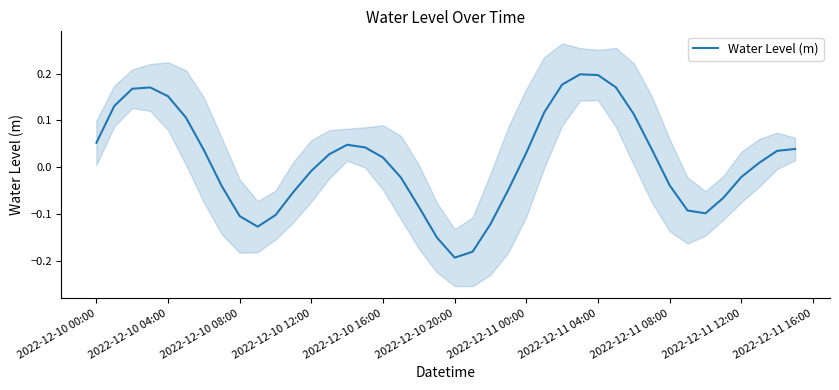

Reading left to right, what are all the values shown in this chart?

0.1	0.1	0.2	0.2	0.2	0.1	0.0	-0.0	-0.1	-0.1	-0.1	-0.1	-0.0	0.0	0.0	0.0	0.0	-0.0	-0.1	-0.1	-0.2	-0.2	-0.1	-0.0	0.0	0.1	0.2	0.2	0.2	0.2	0.1	0.0	-0.0	-0.1	-0.1	-0.1	-0.0	0.0	0.0	0.0